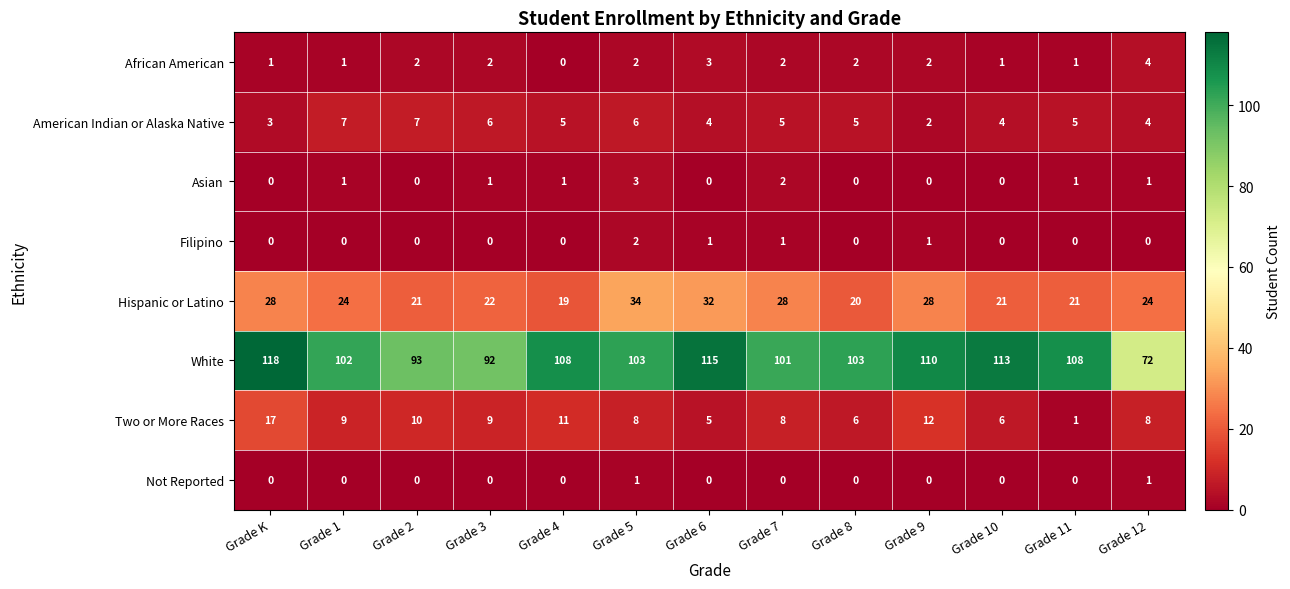

How many data points does each series have?

13